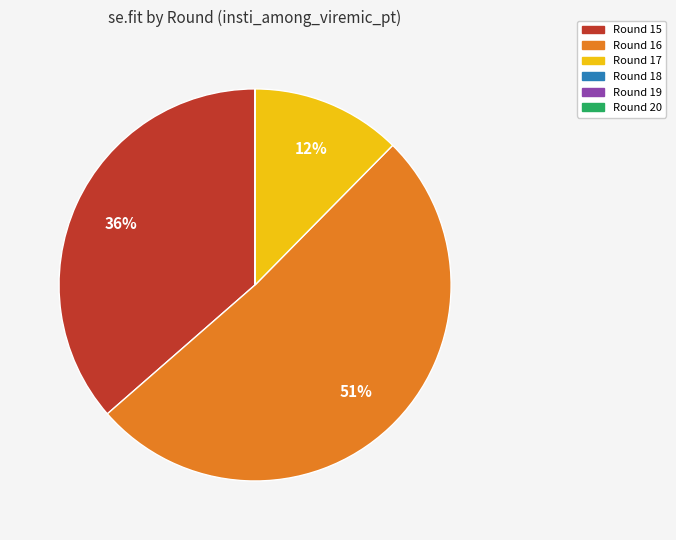

The Round 16 slice represents 51% of the pie. True or false?

True